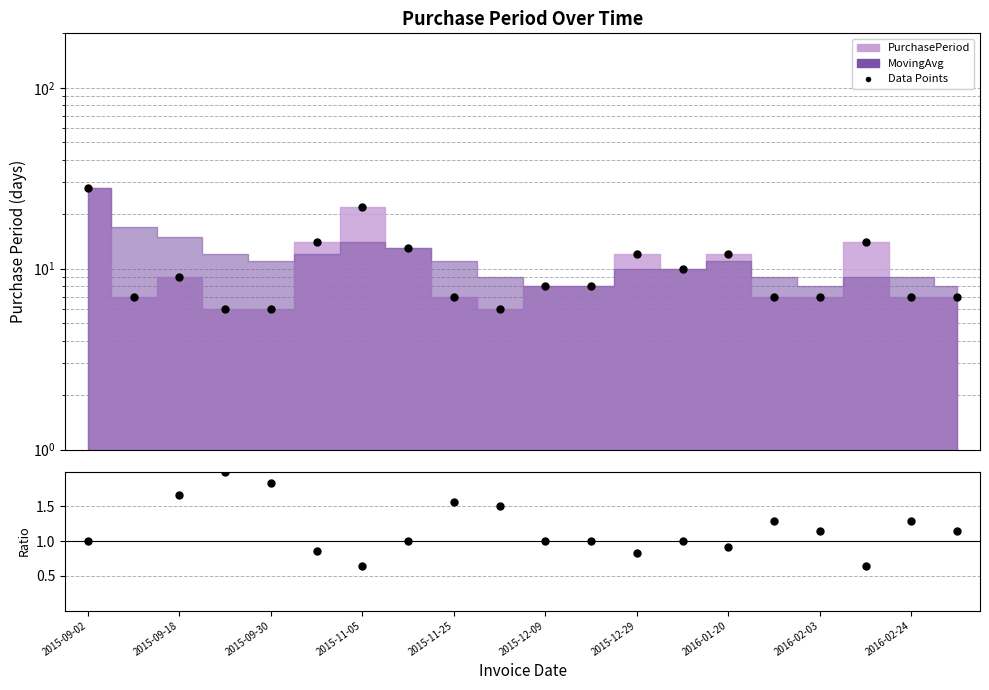

What is the maximum value for Data Points?

28.0